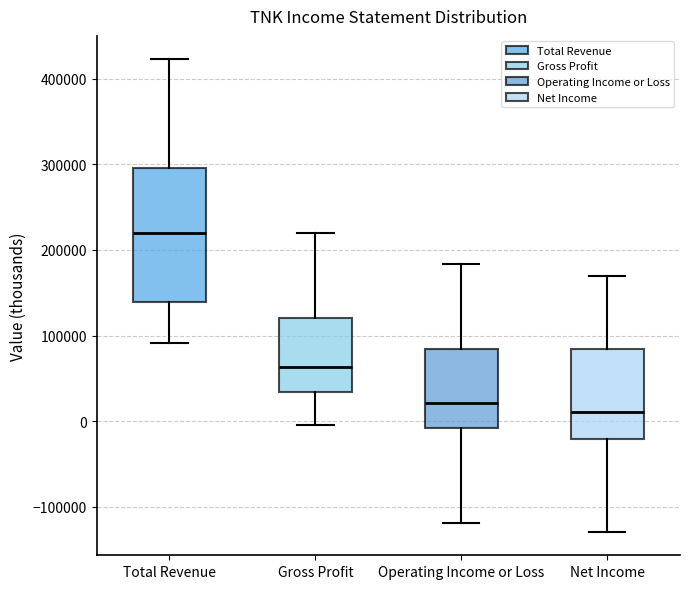

Where does the lower whisker of the box for Gross Profit end on the y-axis? The values are not printed on the chart, so give them approximately, as read against the axis.

0